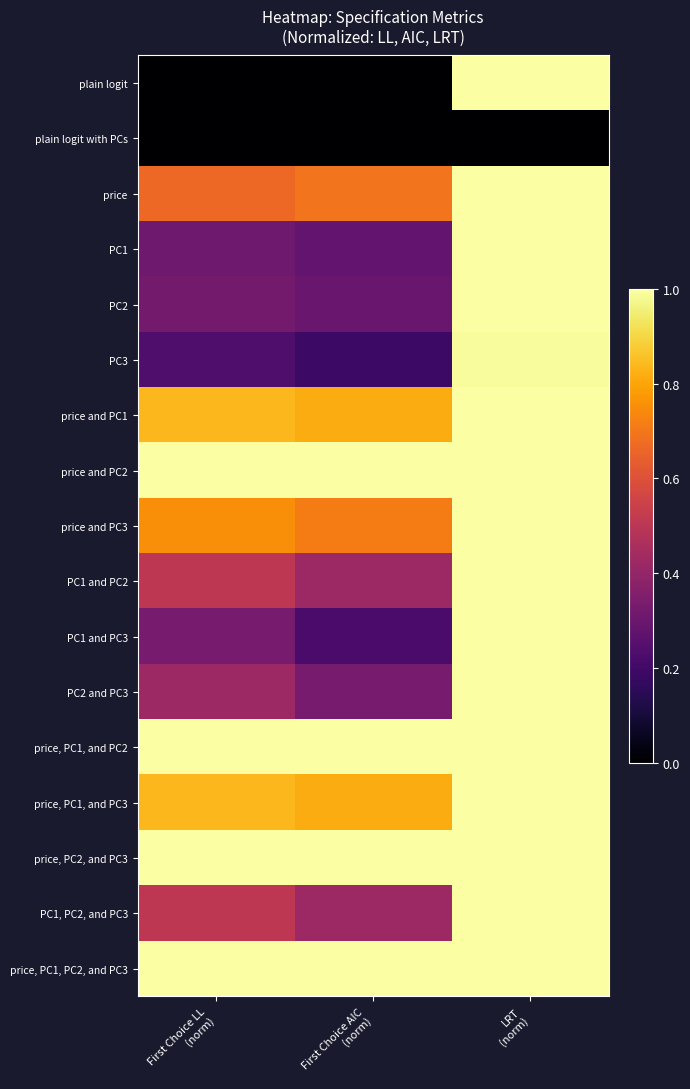

How many series are shown in this chart?

17